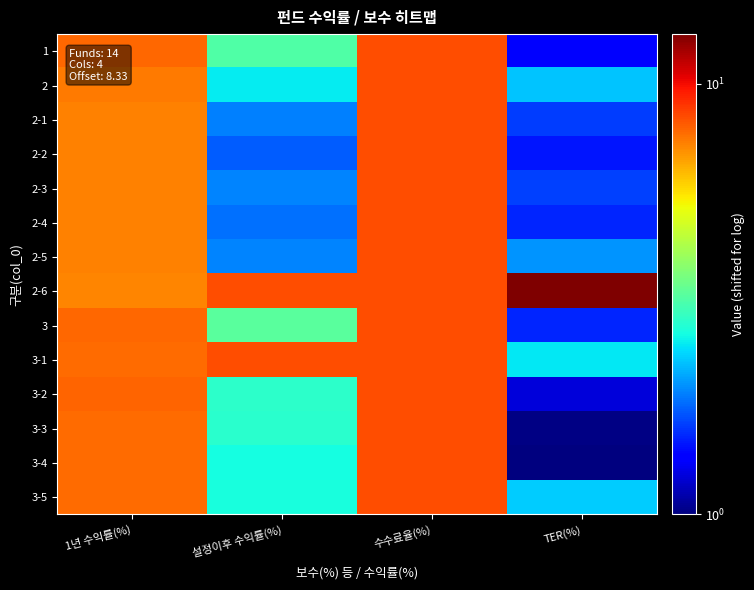

Which label corresponds to the smallest value in the chart?

TER(%)